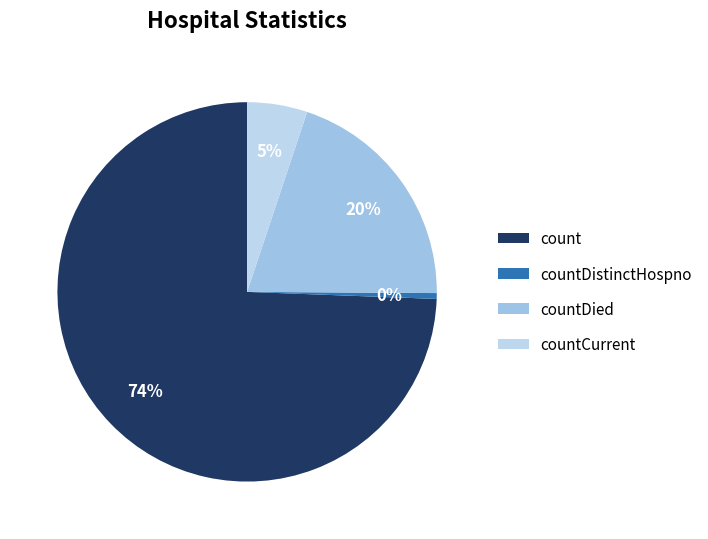

To the nearest percent, what is the average slice percentage?

25%